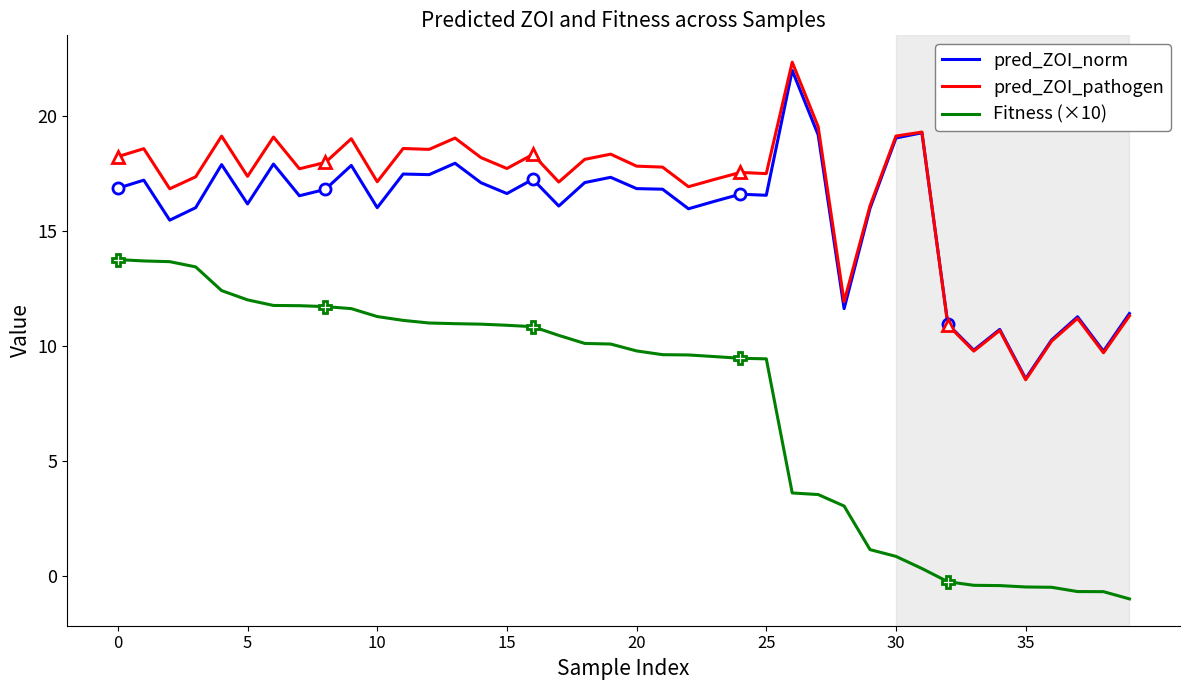

The Fitness (×10) series shows -1.0 at 38. True or false?

False